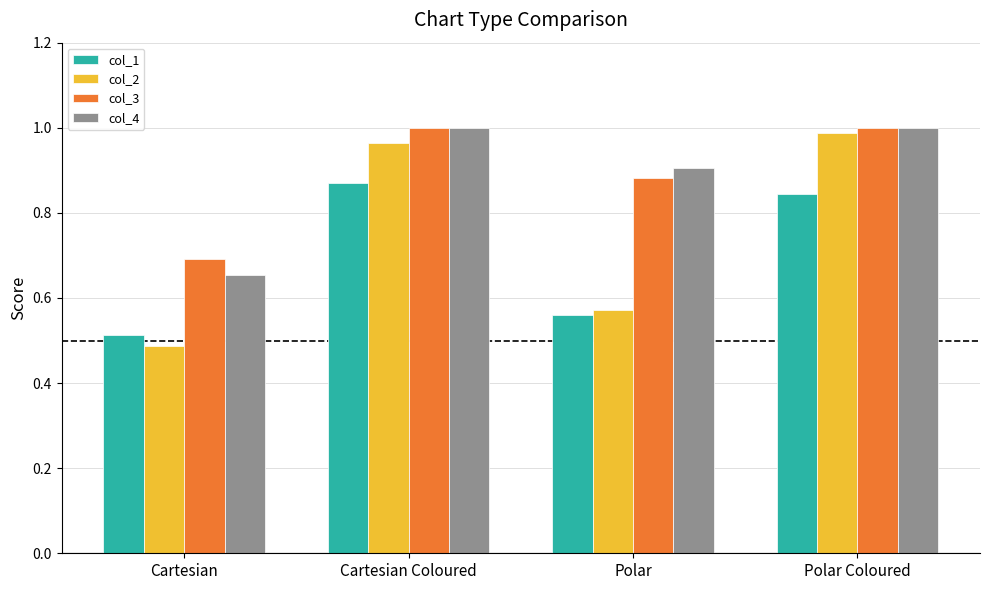

At which label is col_3 closest to 0?

Cartesian